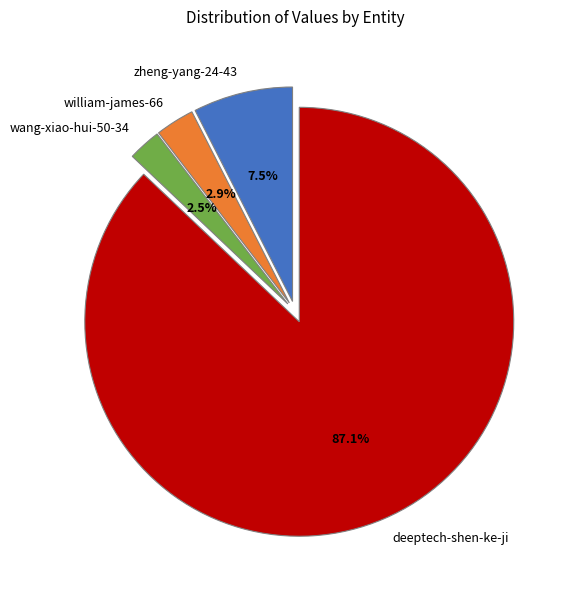

Which has a higher value, wang-xiao-hui-50-34 or zheng-yang-24-43?

zheng-yang-24-43